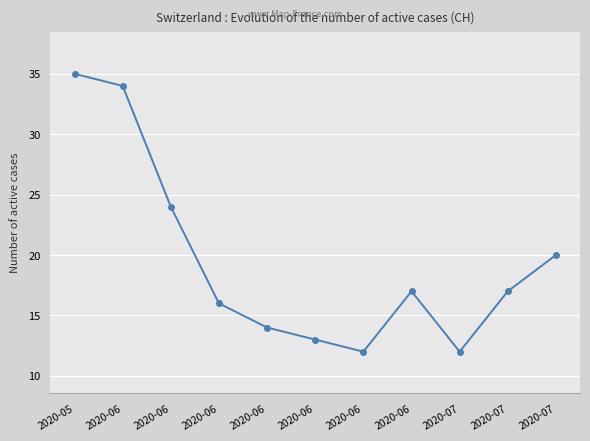

The chart shows a value of 49 at 2020-06. True or false?

False